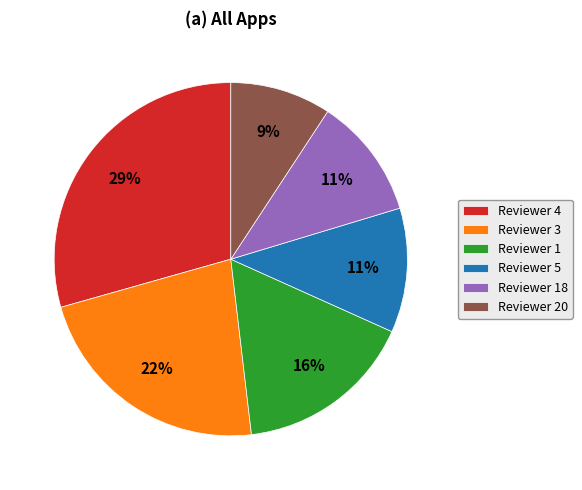

Count the number of slices in the pie.

6